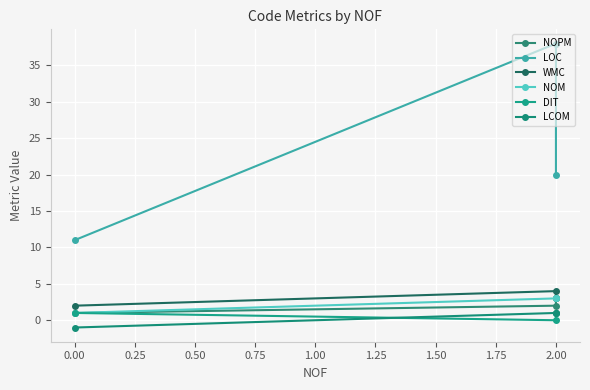

The value of DIT at 0.00 is 1. True or false?

True